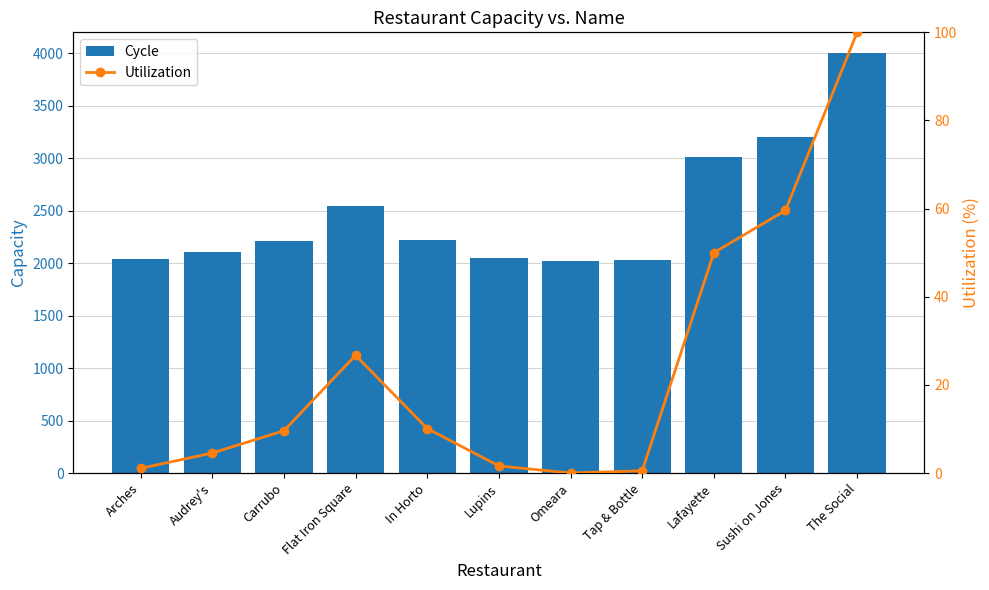

Where is Utilization nearest to the value 50?

Lafayette